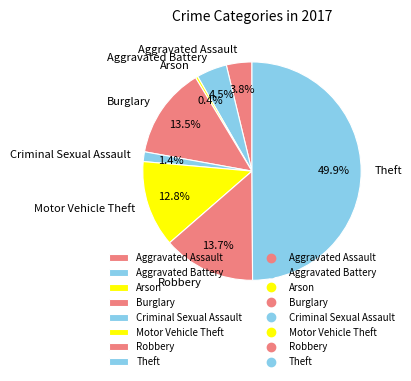

Do Burglary and Motor Vehicle Theft together represent more than half of the pie?

No